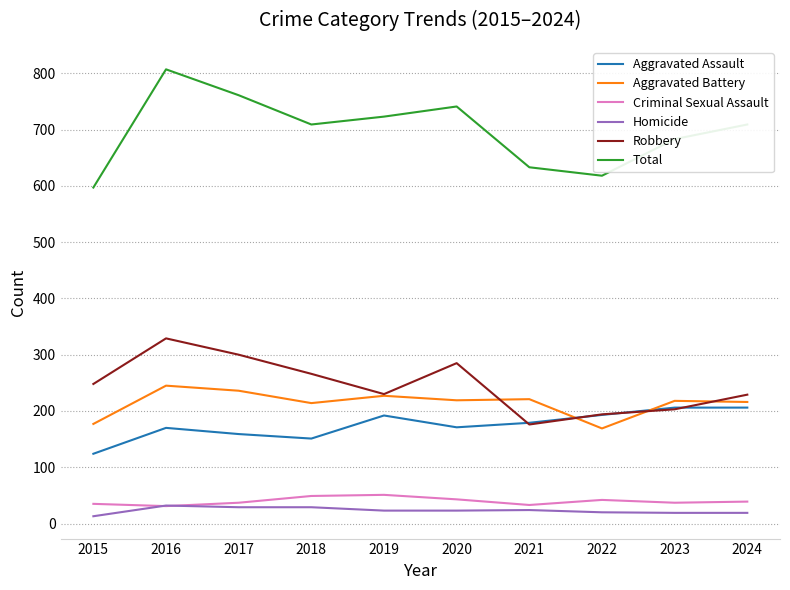

What value does the Criminal Sexual Assault series have at 2016, to the nearest 5?

30